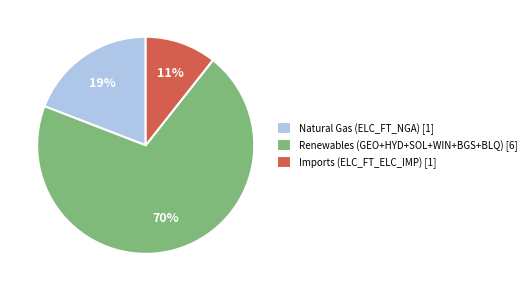

To the nearest percent, what portion does Imports (ELC_FT_ELC_IMP) [1] represent?

11%